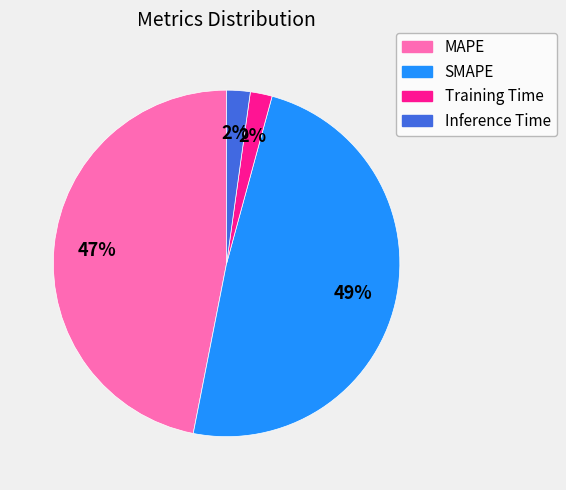

How many segments does this pie chart have?

4